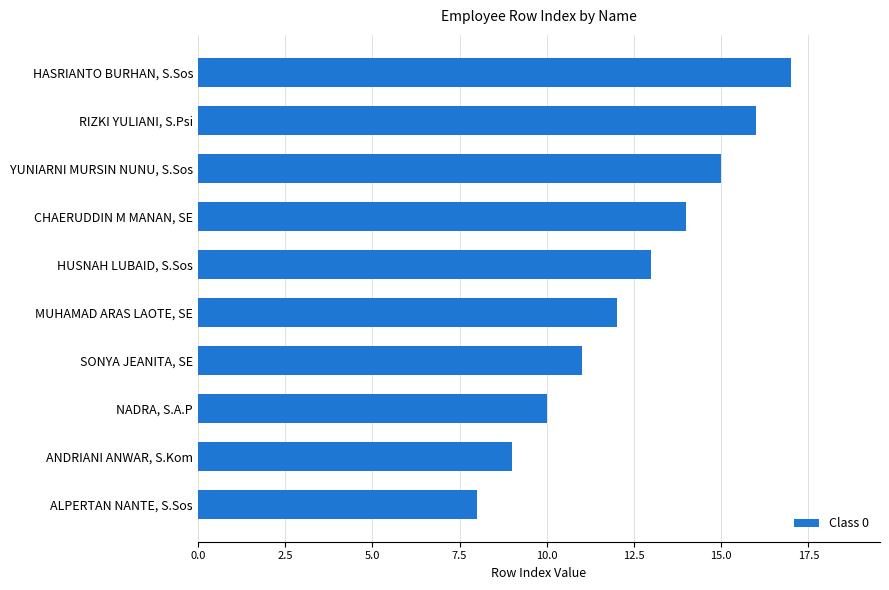

At which category does the chart reach its peak across all series?

HASRIANTO BURHAN, S.Sos